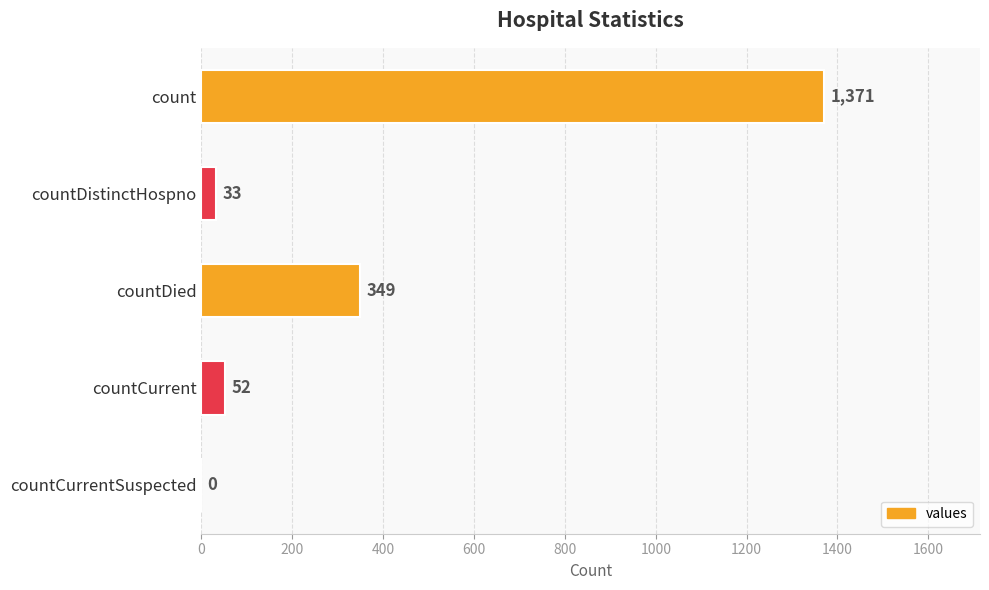

What is the ratio of the value at count to the value at countDied?

3.9